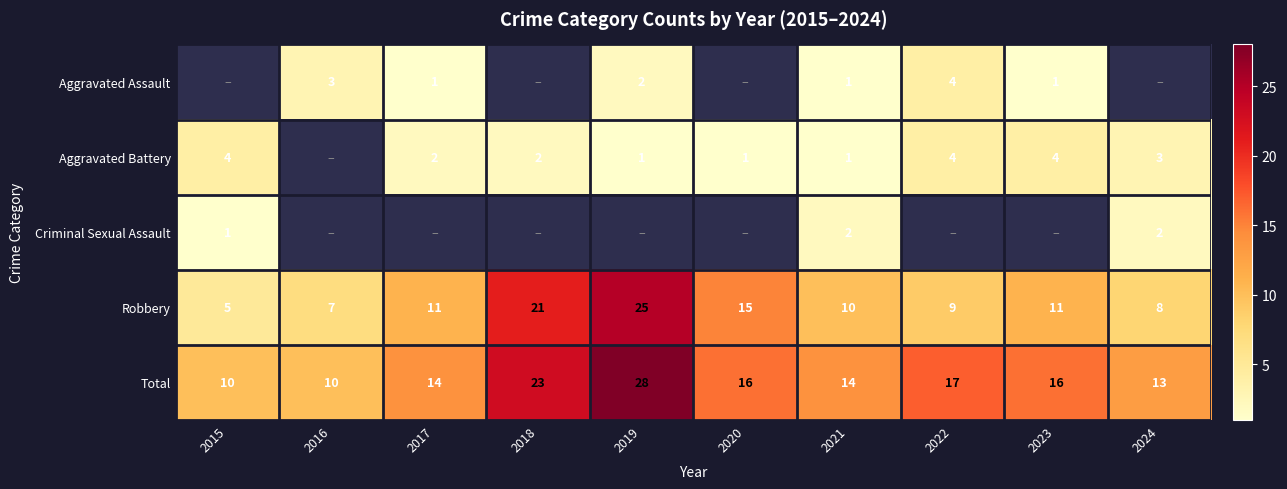

Is the value of Criminal Sexual Assault at 2020 greater than the value of Aggravated Battery at 2023?

No